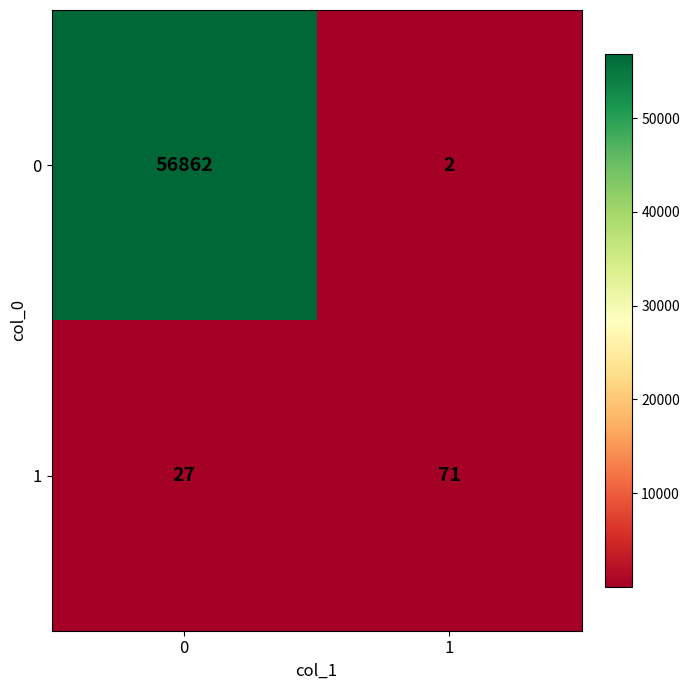

How many categories are shown in the chart?

2